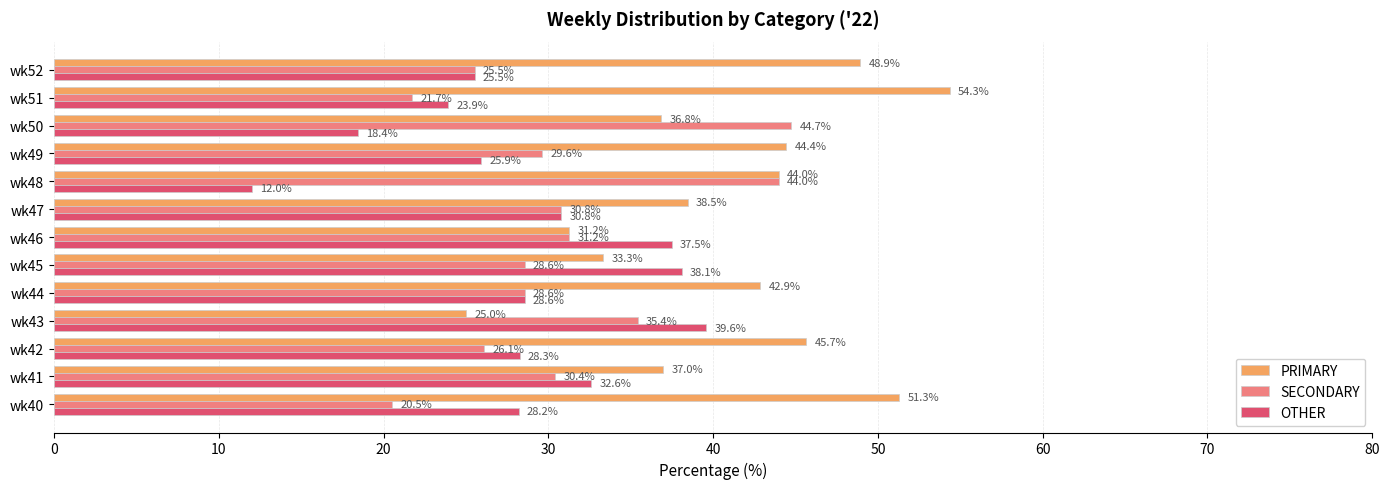

True or false: OTHER has a value of 28.2 at wk40.

True